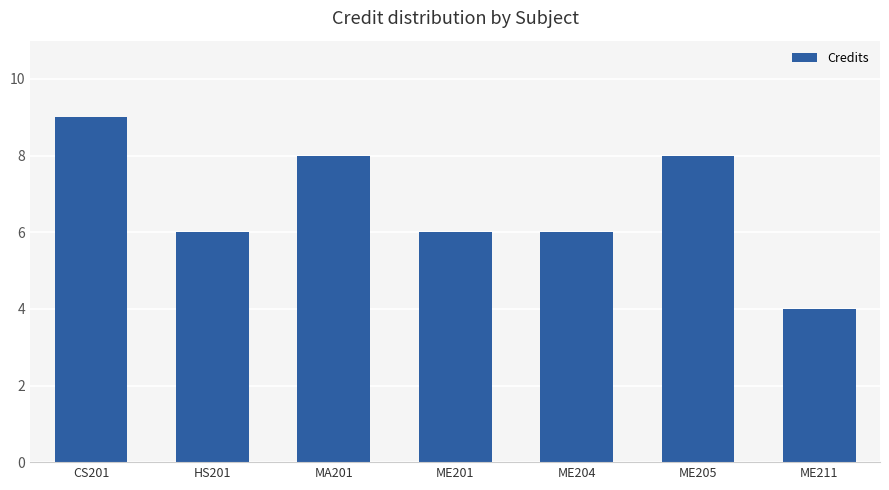

What is the sum of all values?

47